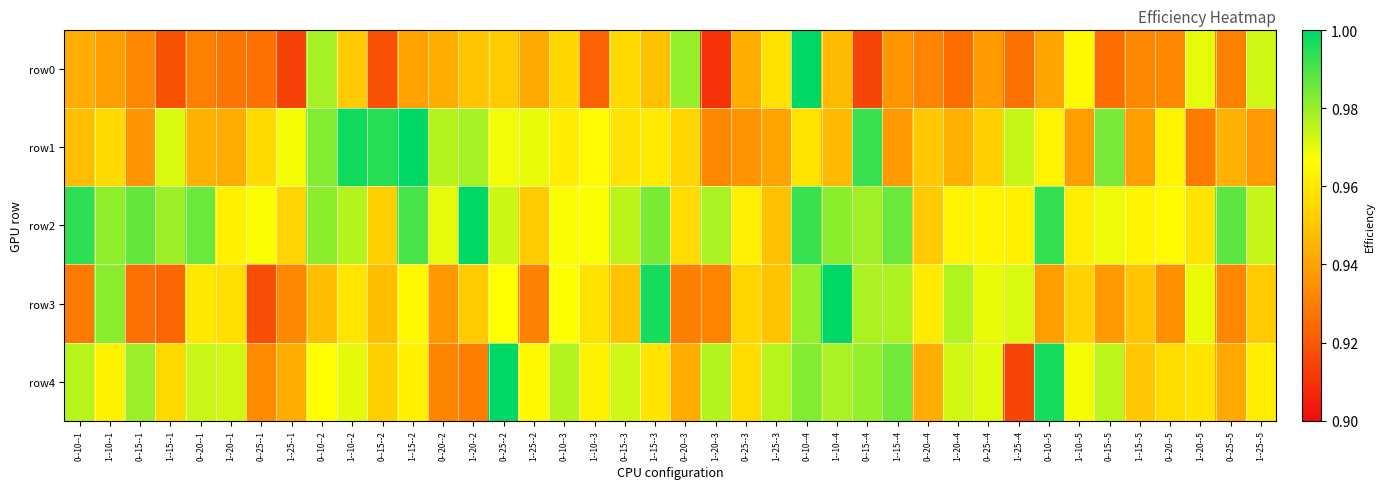

Which series has the largest total across all categories?

row2